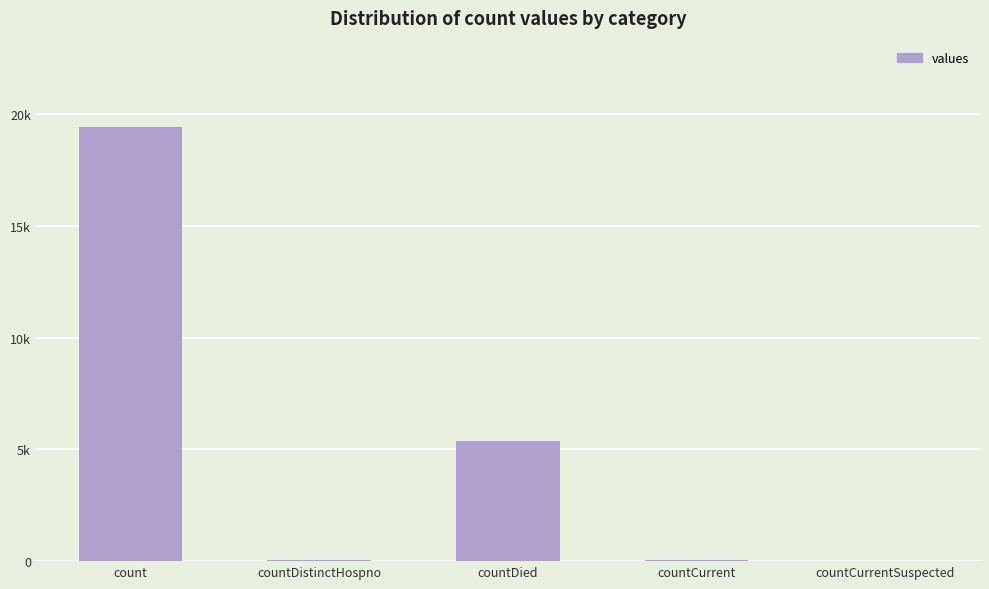

What is the sum of the values at countDistinctHospno and countCurrentSuspected?

38